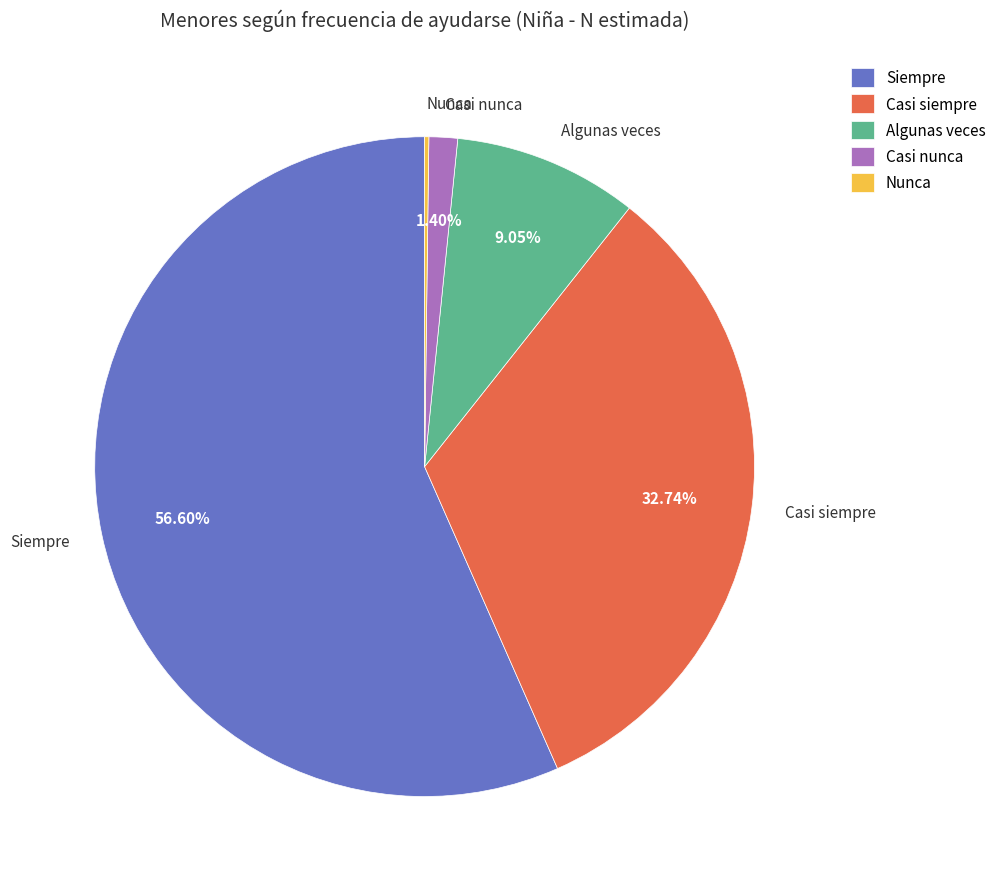

True or false: Casi siempre accounts for 18% of the total.

False